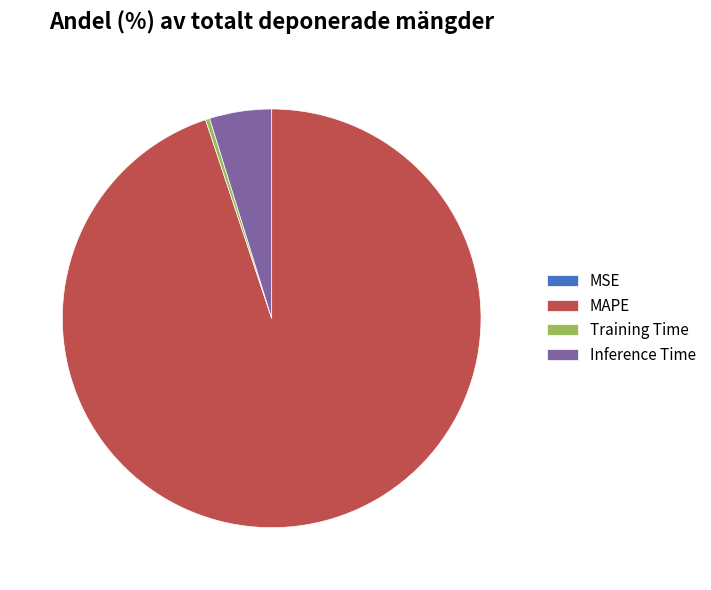

Which category has the biggest portion of the pie?

MAPE